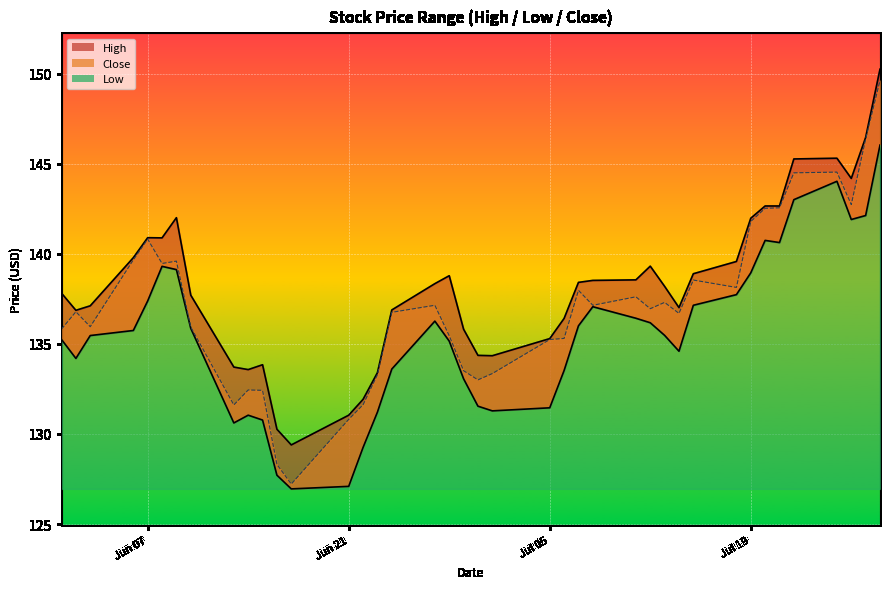

In Close, how many points are higher than both neighbors (excluding endpoints)?

10